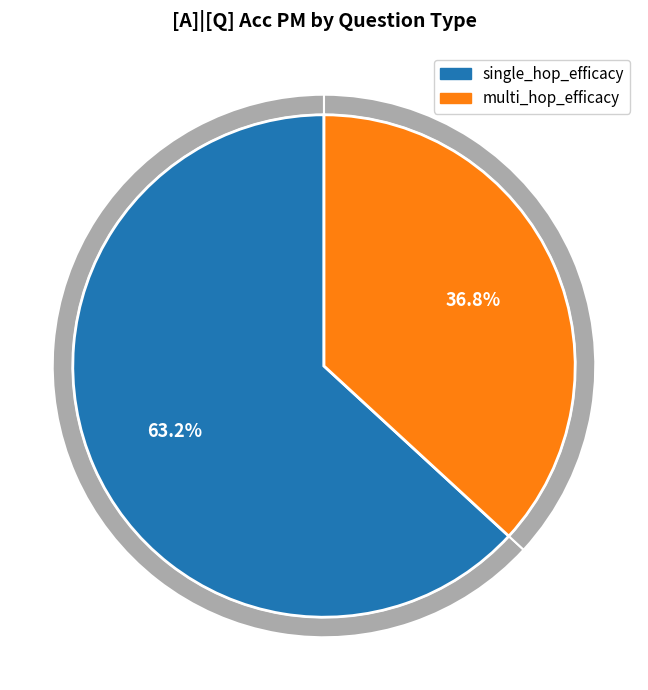

To the nearest percent, what is the difference between the largest and smallest slice percentages?

26%